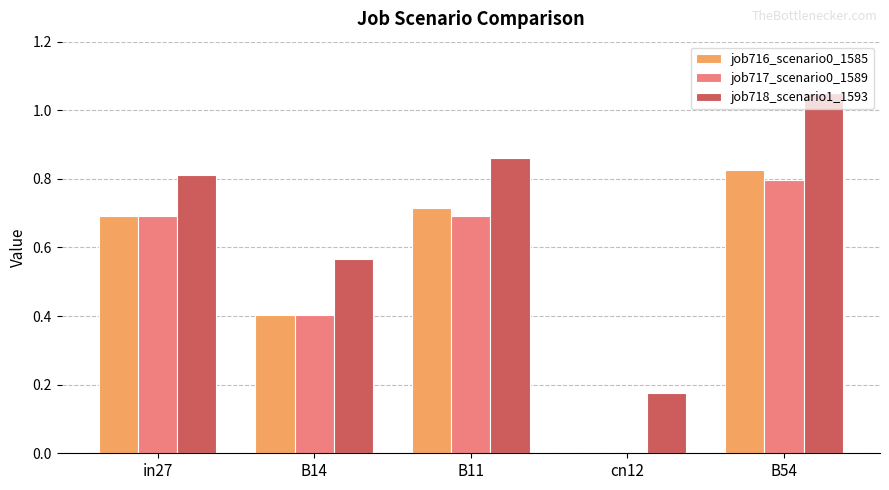

How many distinct data groups are displayed?

3